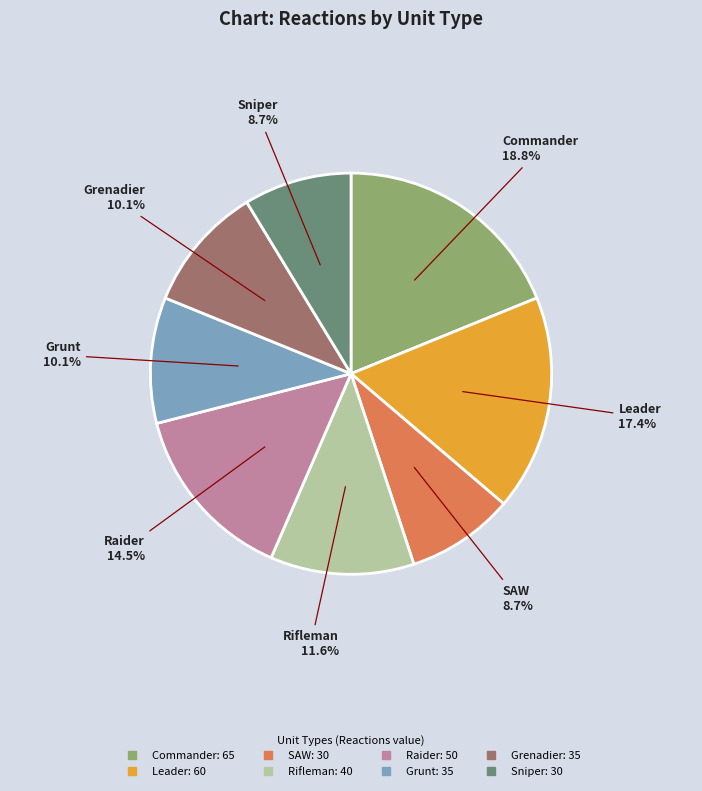

Which slice is the largest?

Commander